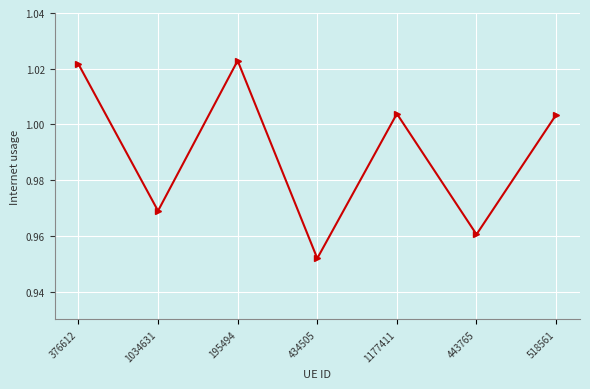

At which category does the data reach its first local valley?

1034631